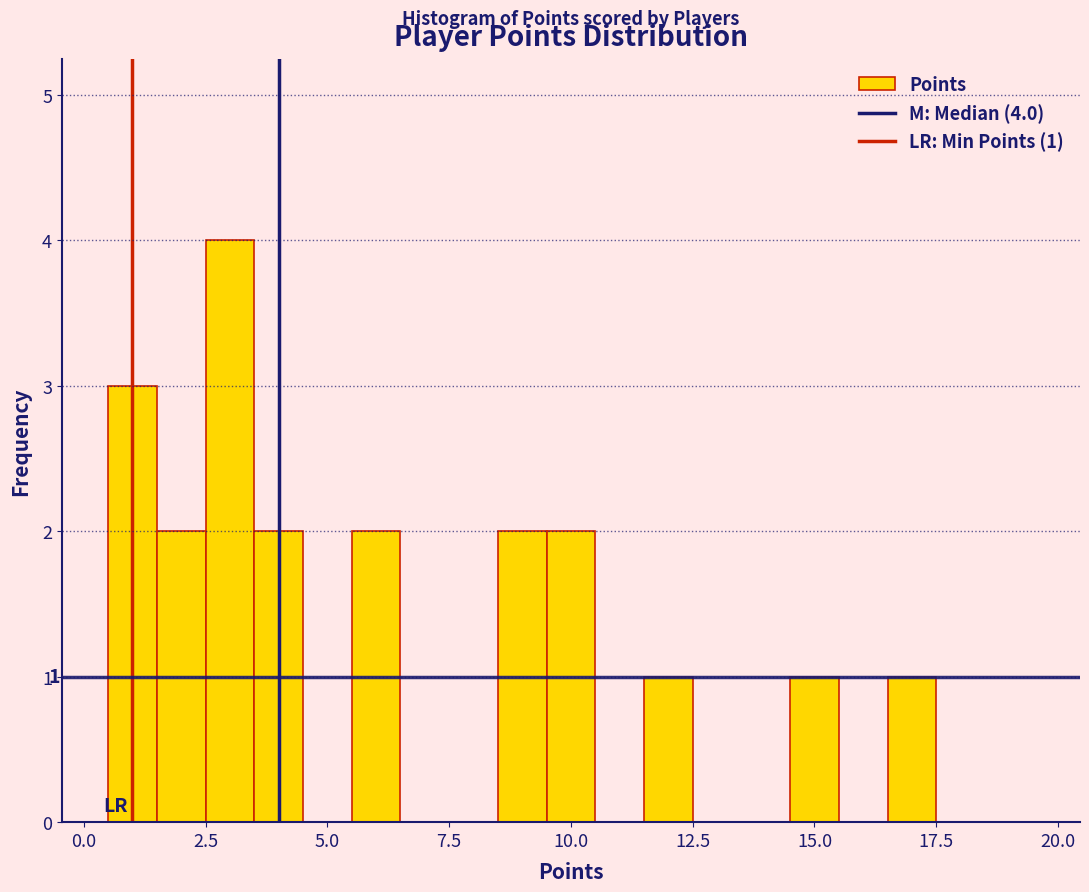

Around what value on the x-axis is the tallest bar? Give the approximate position of its centre, as read against the axis.

3.0